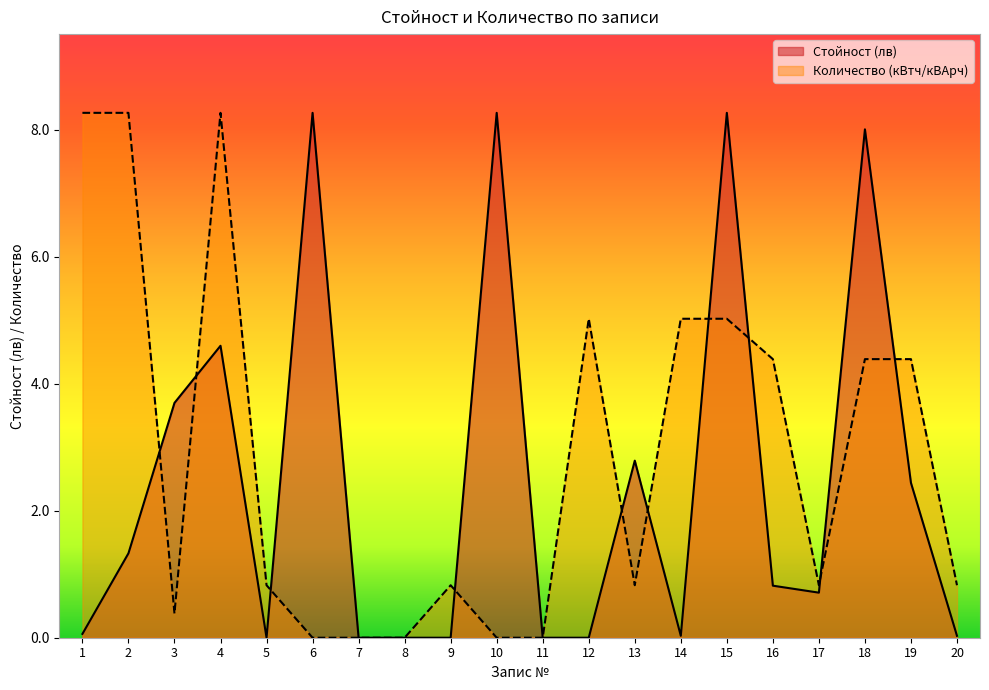

True or false: Стойност (лв) has a value of 4.1 at 5.

False